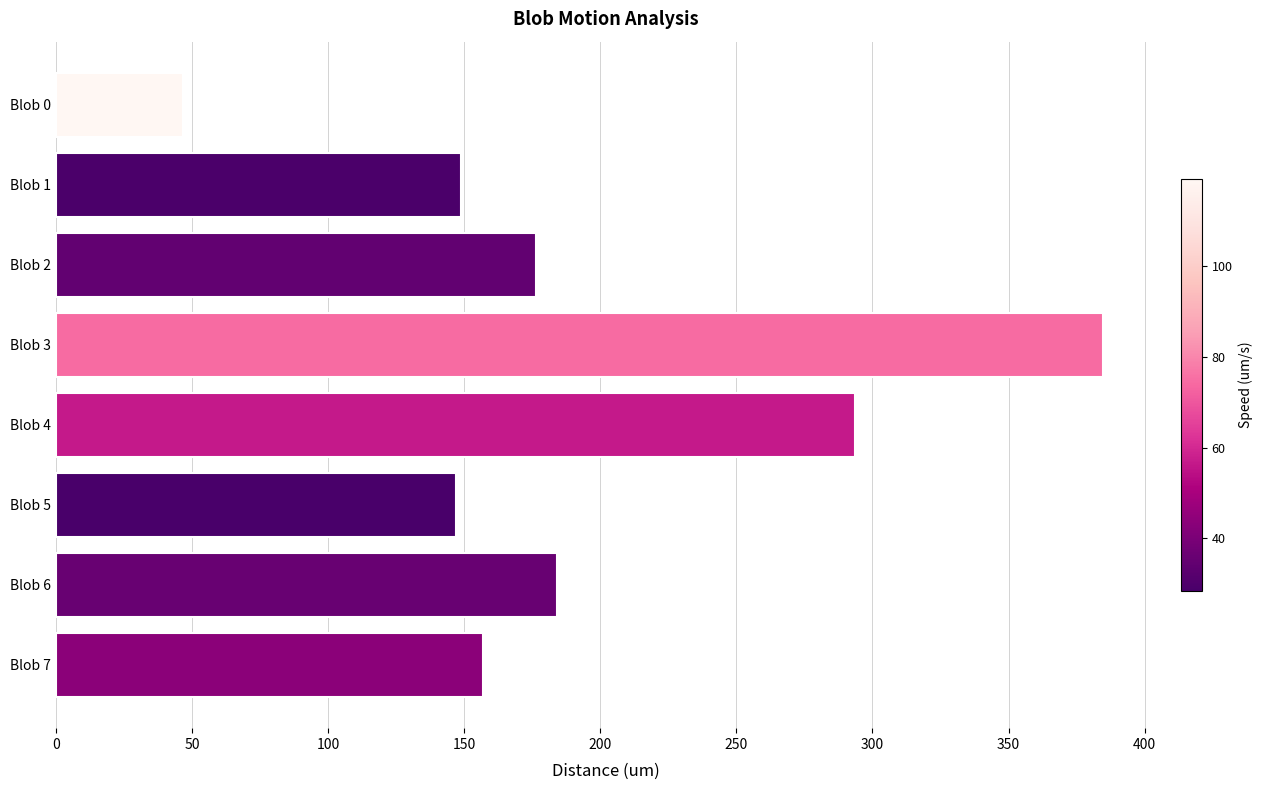

What is the value of the 1st bar from the top?

46.6